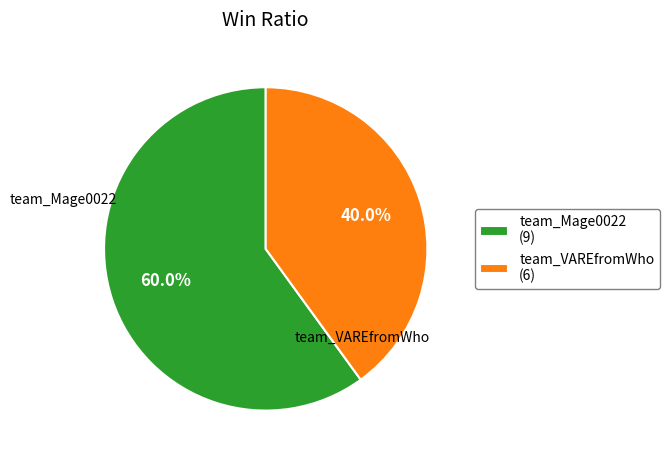

Which category has the smallest portion of the pie?

team_VAREfromWho